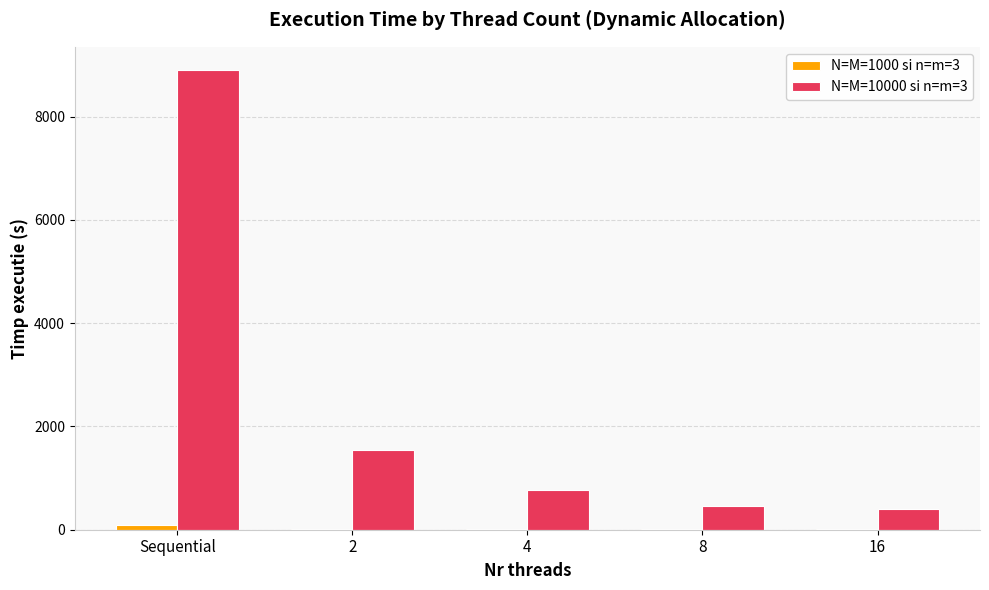

What is the sum of all N=M=10000 si n=m=3 values?

12083.7